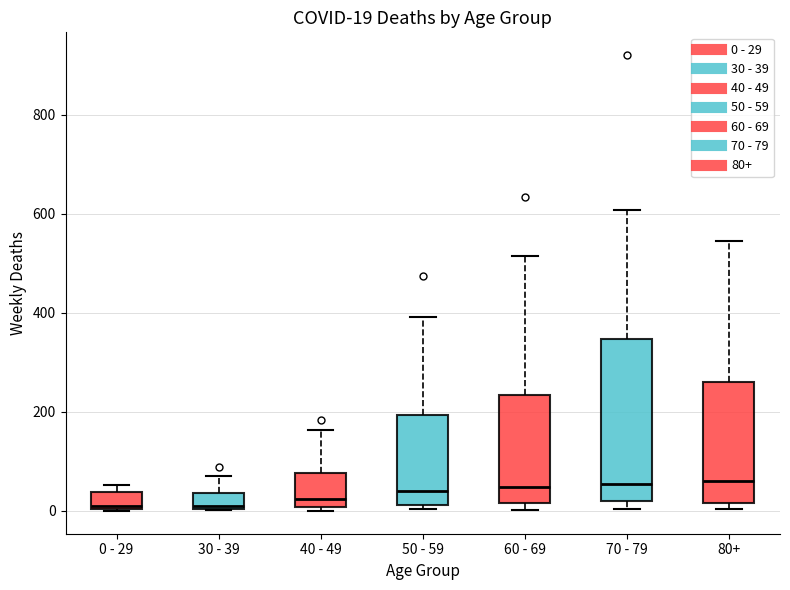

Comparing the boxes themselves (not the whiskers), which one is the tallest?

70 - 79